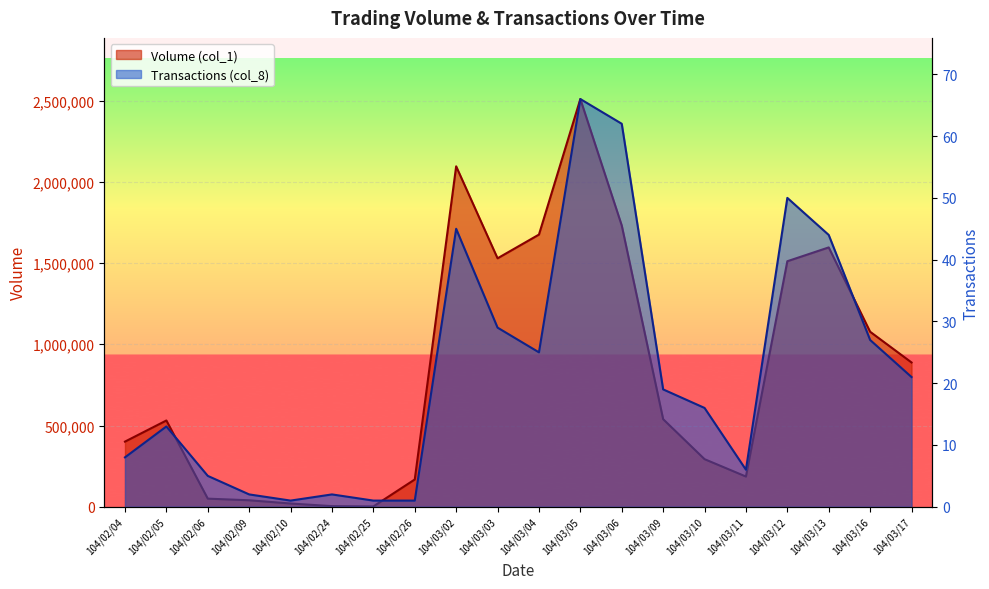

What are all the series names shown in the legend?

Volume (col_1), Transactions (col_8)